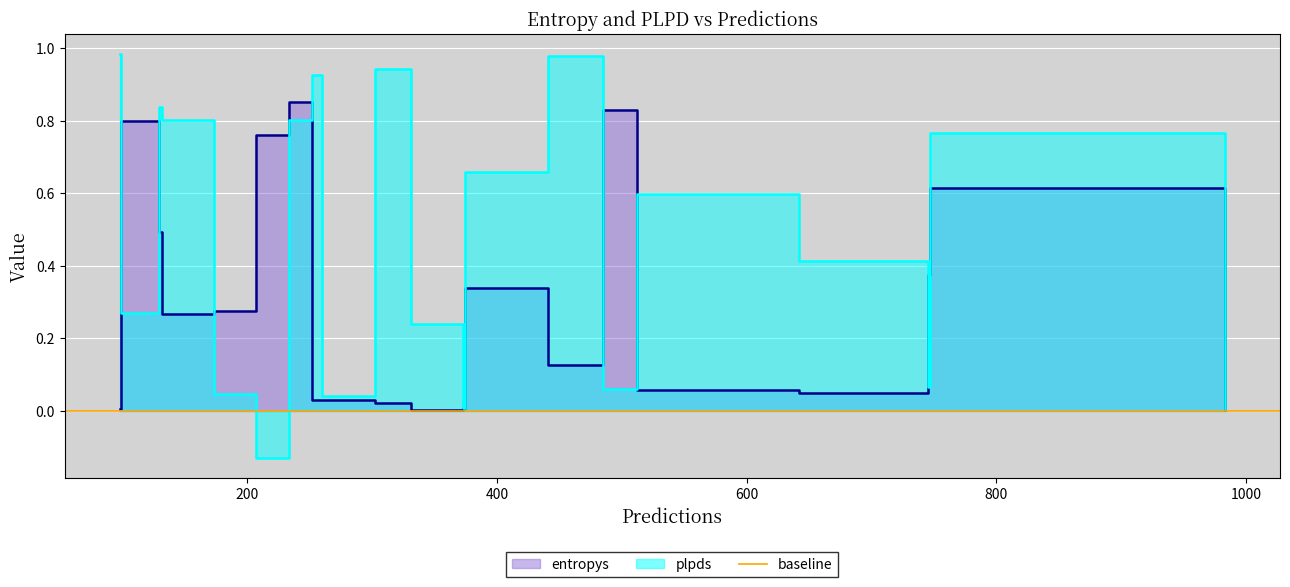

At which category is the sum across all series the highest?

8